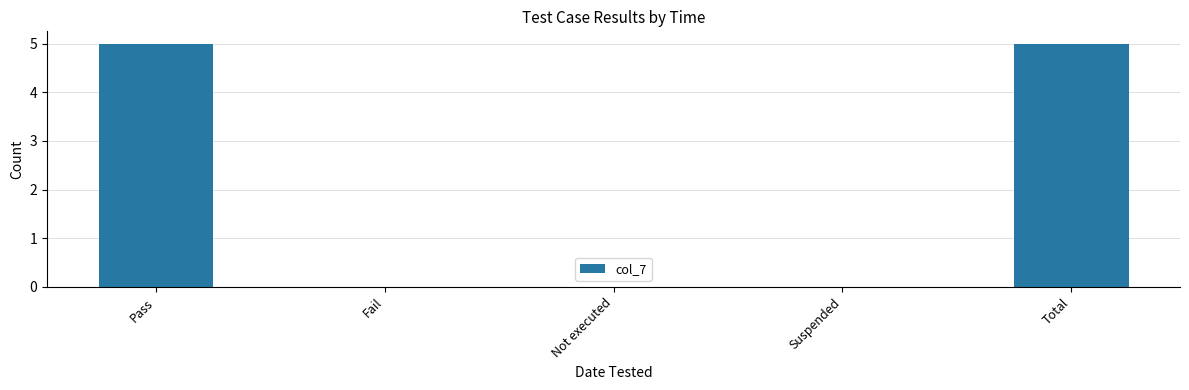

Reading left to right, transcribe all the data shown in this chart.

Pass=5	Fail=0	Not executed=0	Suspended=0	Total=5